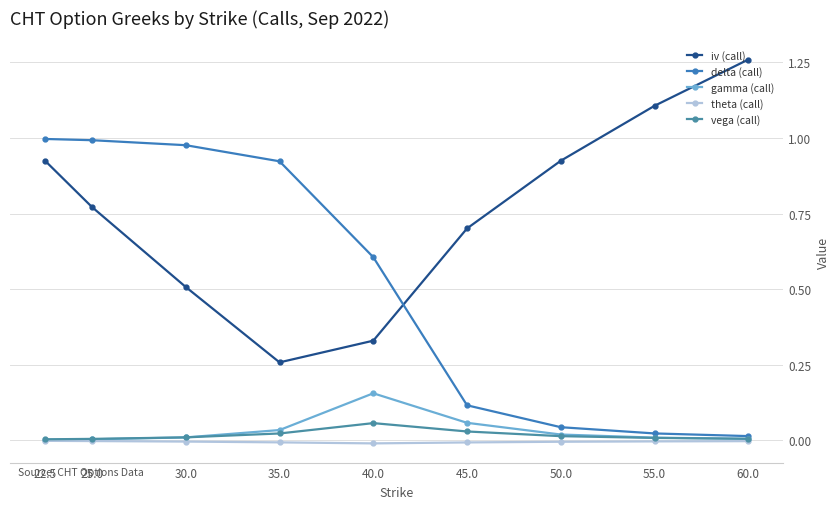

Which series has the largest total across all categories?

iv (call)